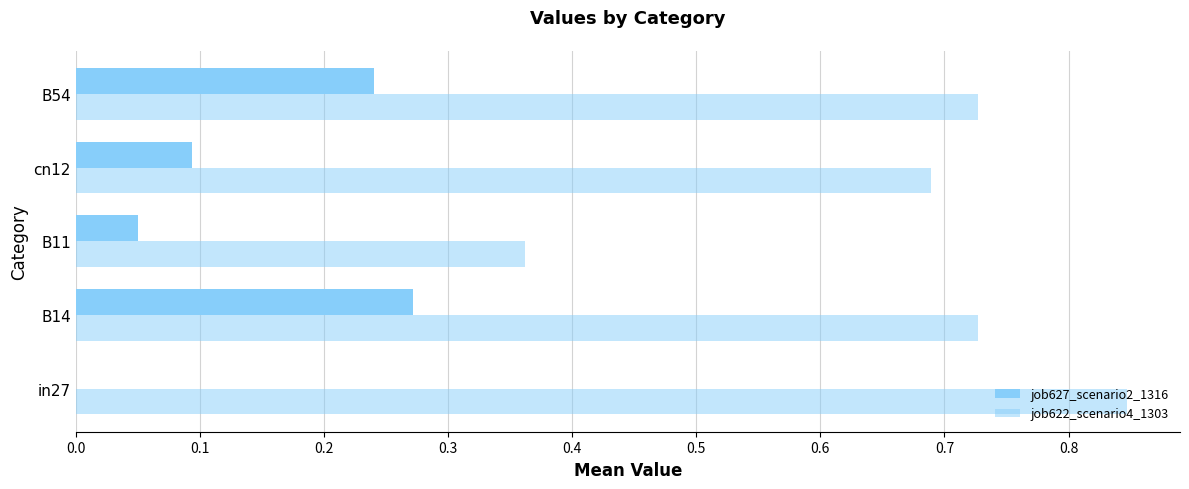

What is the value of the job622_scenario4_1303 bar at the 1st from the left?

0.8